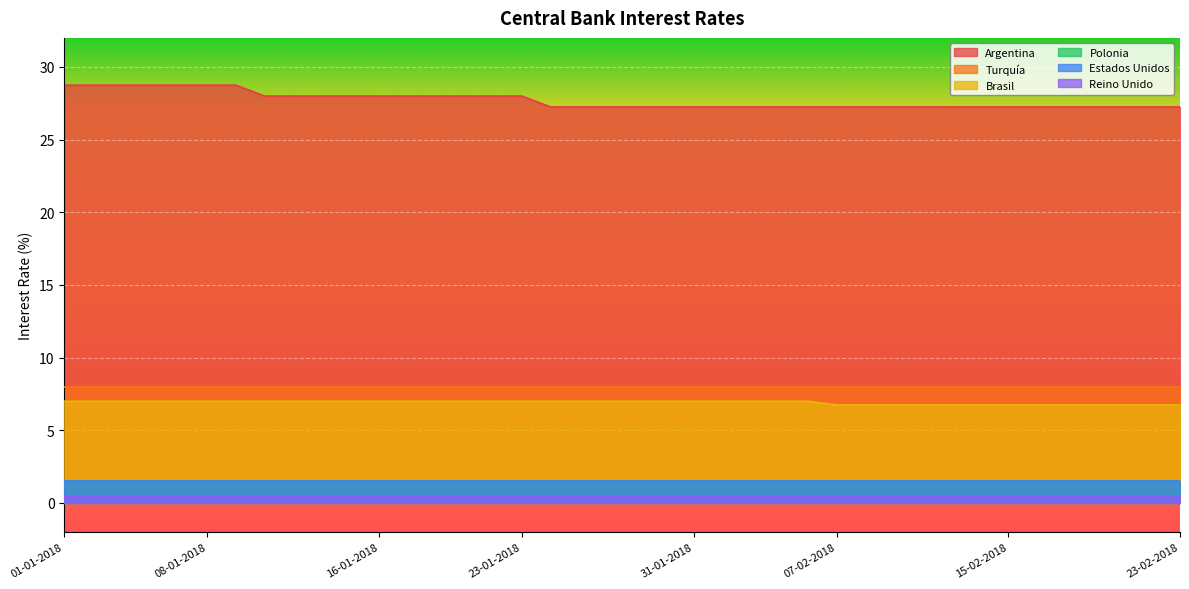

Which series has the largest total across all categories?

Argentina